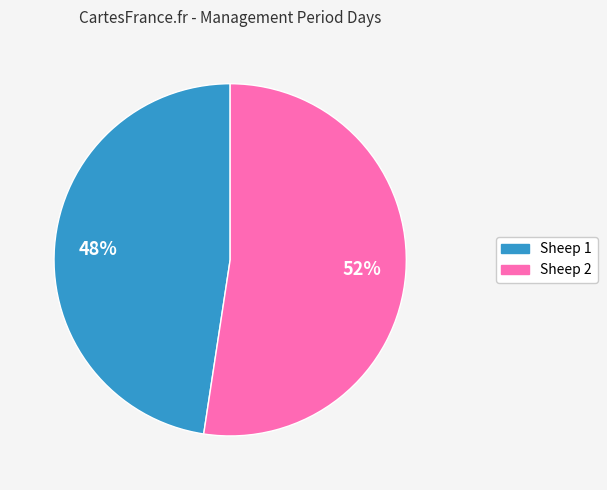

To the nearest percent, what is the combined percentage of Sheep 1 and Sheep 2?

100%